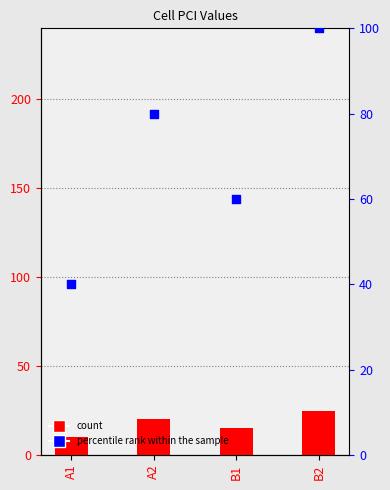

At how many categories does at least one series exceed 64?

2